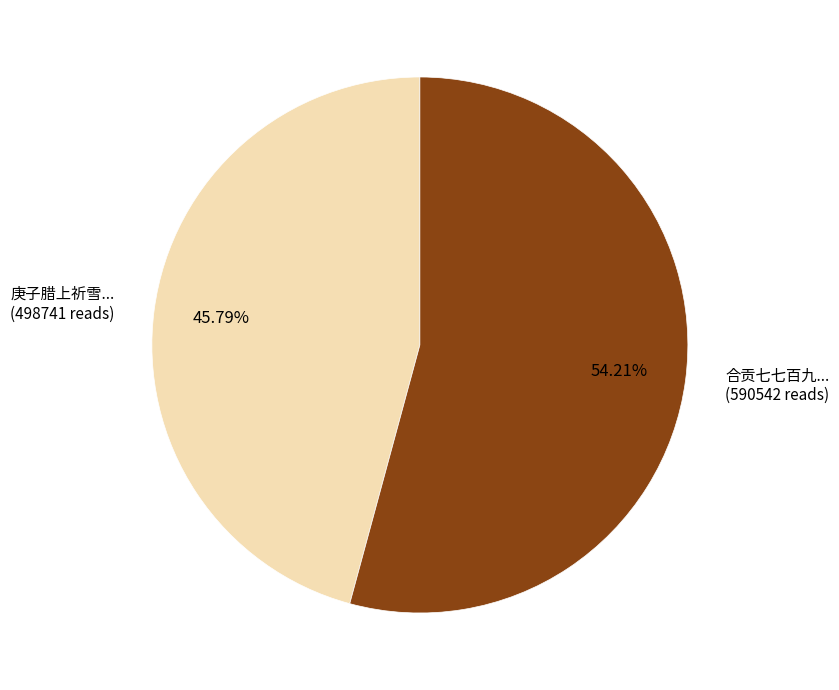

Is there any slice that represents more than half of the pie?

Yes